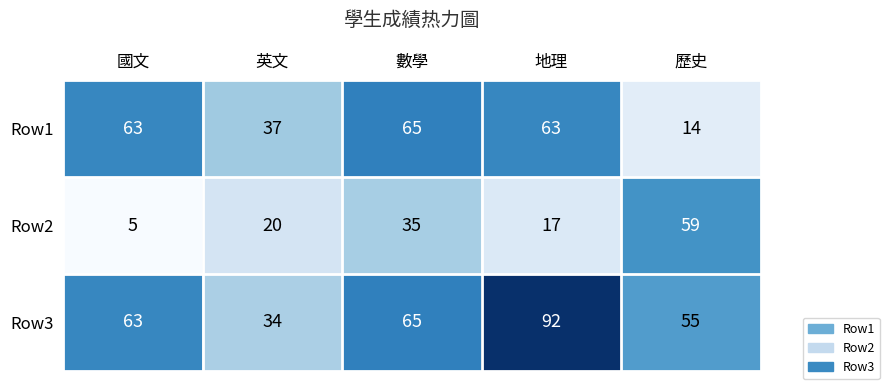

At which label is Row2 closest to 32?

數學